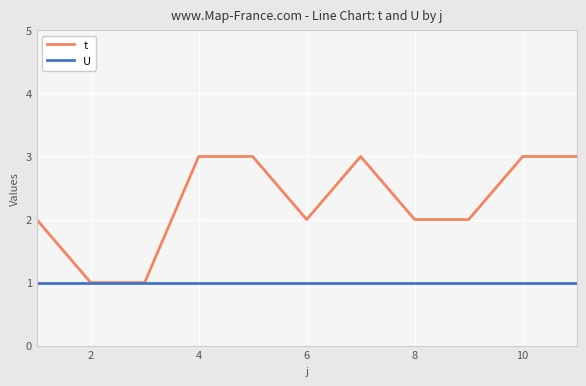

Which series has the widest spread of values?

t